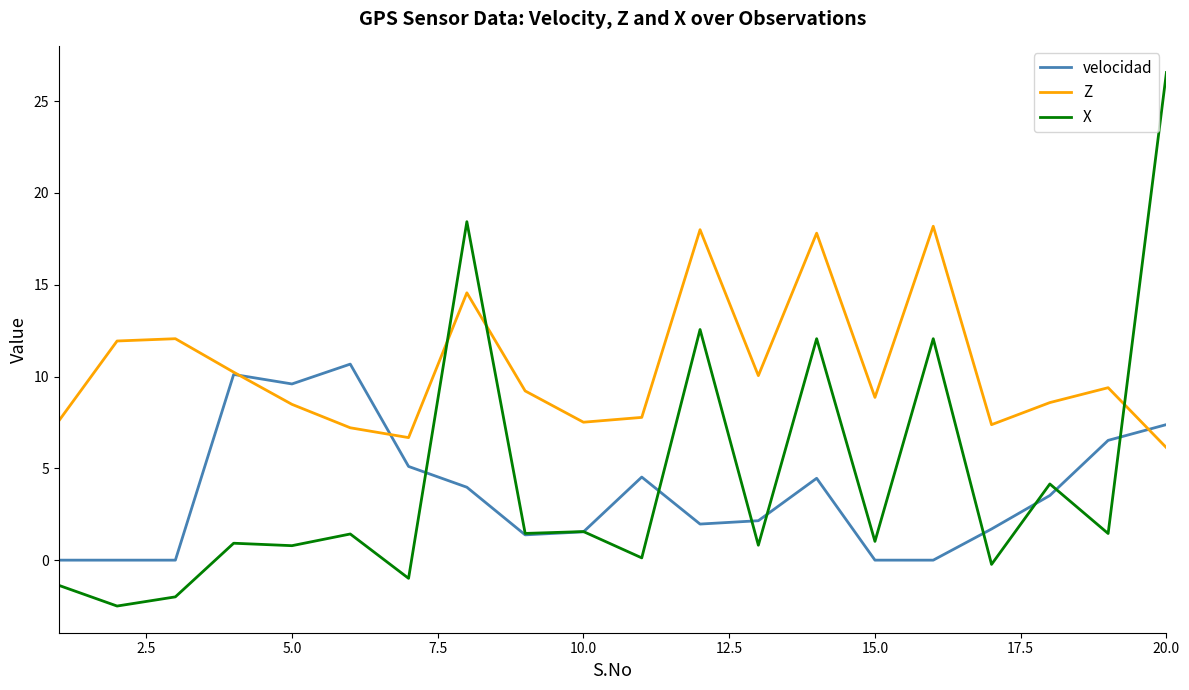

Which series has the largest total across all categories?

Z